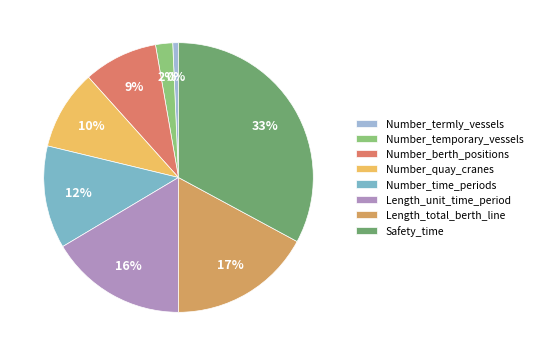

Is the sum of Number_berth_positions and Number_quay_cranes greater than half?

No